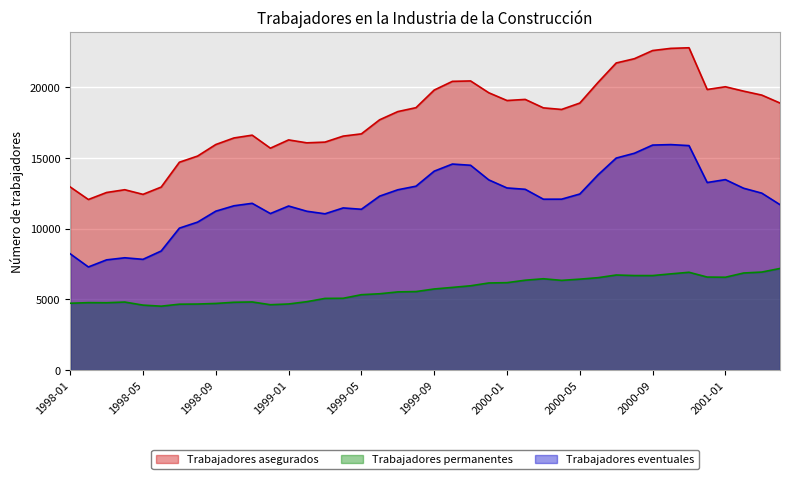

Reading left to right, transcribe all the data shown in this chart.

Trabajadores asegurados: 12955	12066	12561	12757	12430	12944	14702	15138	15954	16419	16616	15696	16281	16074	16125	16550	16708	17702	18283	18561	19806	20422	20451	19615	19067	19145	18547	18435	18886	20344	21721	22024	22601	22755	22797	19847	20040	19730	19449	18888
Trabajadores permanentes: 4728	4771	4764	4813	4596	4521	4661	4672	4714	4797	4820	4624	4676	4838	5070	5080	5333	5399	5530	5554	5737	5849	5964	6162	6184	6357	6460	6346	6432	6536	6725	6687	6686	6806	6919	6580	6568	6867	6934	7188
Trabajadores eventuales: 8227	7295	7797	7944	7834	8423	10041	10466	11240	11622	11796	11072	11605	11236	11055	11470	11375	12303	12753	13007	14069	14573	14487	13453	12883	12788	12087	12089	12454	13808	14996	15337	15915	15949	15878	13267	13472	12863	12515	11700